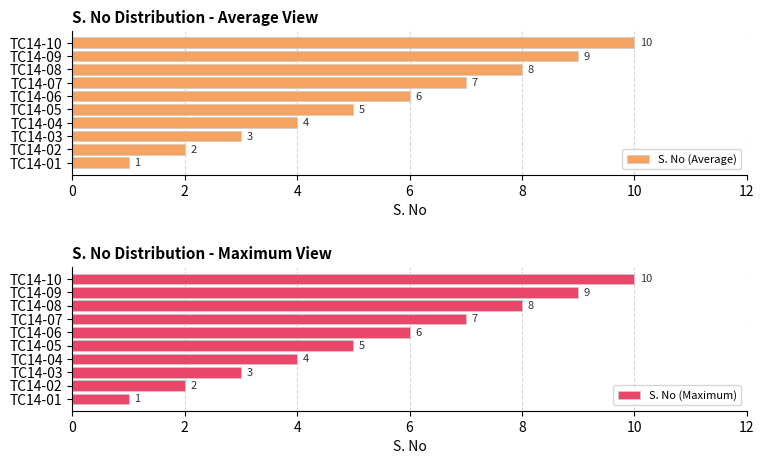

Which series has the largest total across all categories?

S. No (Average)